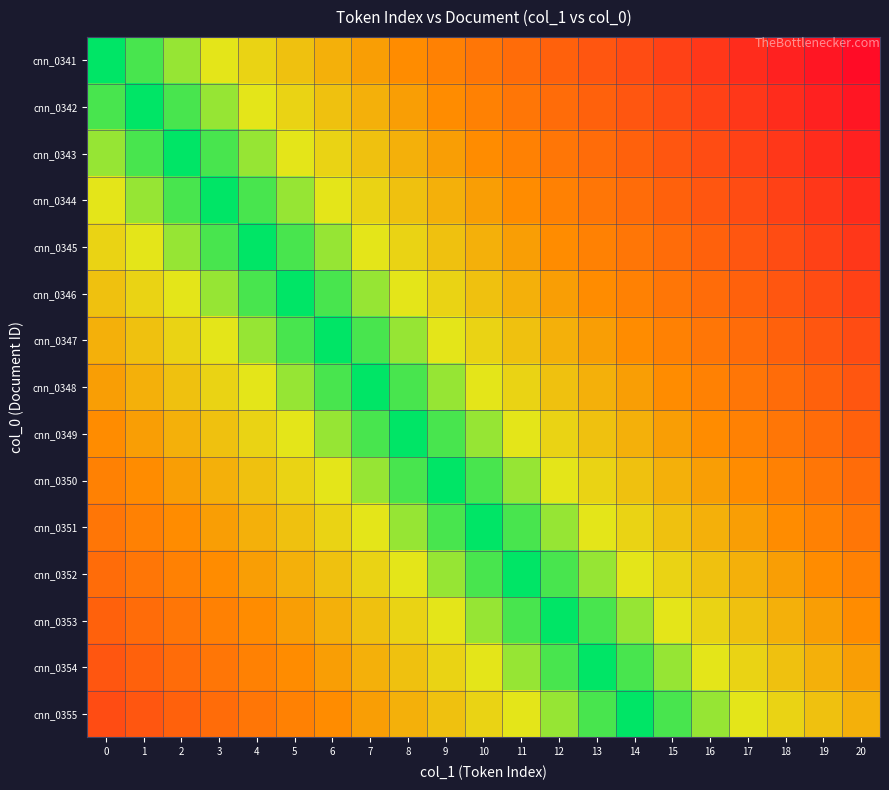

Reading left to right, list all the values displayed in this chart.

cnn_0341: 0=0.0	1=0.1	2=0.1	3=0.1	4=0.2	5=0.2	6=0.3	7=0.3	8=0.4	9=0.5	10=0.5	11=0.6	12=0.6	13=0.7	14=0.7	15=0.8	16=0.8	17=0.8	18=0.9	19=0.9	20=1.0
cnn_0342: 0=0.1	1=0.0	2=0.1	3=0.1	4=0.1	5=0.2	6=0.2	7=0.3	8=0.3	9=0.4	10=0.5	11=0.5	12=0.6	13=0.6	14=0.7	15=0.7	16=0.8	17=0.8	18=0.8	19=0.9	20=0.9
cnn_0343: 0=0.1	1=0.1	2=0.0	3=0.1	4=0.1	5=0.1	6=0.2	7=0.2	8=0.3	9=0.3	10=0.4	11=0.5	12=0.5	13=0.6	14=0.6	15=0.7	16=0.7	17=0.8	18=0.8	19=0.8	20=0.9
cnn_0344: 0=0.1	1=0.1	2=0.1	3=0.0	4=0.1	5=0.1	6=0.1	7=0.2	8=0.2	9=0.3	10=0.3	11=0.4	12=0.5	13=0.5	14=0.6	15=0.6	16=0.7	17=0.7	18=0.8	19=0.8	20=0.8
cnn_0345: 0=0.2	1=0.1	2=0.1	3=0.1	4=0.0	5=0.1	6=0.1	7=0.1	8=0.2	9=0.2	10=0.3	11=0.3	12=0.4	13=0.5	14=0.5	15=0.6	16=0.6	17=0.7	18=0.7	19=0.8	20=0.8
cnn_0346: 0=0.2	1=0.2	2=0.1	3=0.1	4=0.1	5=0.0	6=0.1	7=0.1	8=0.1	9=0.2	10=0.2	11=0.3	12=0.3	13=0.4	14=0.5	15=0.5	16=0.6	17=0.6	18=0.7	19=0.7	20=0.8
cnn_0347: 0=0.3	1=0.2	2=0.2	3=0.1	4=0.1	5=0.1	6=0.0	7=0.1	8=0.1	9=0.1	10=0.2	11=0.2	12=0.3	13=0.3	14=0.4	15=0.5	16=0.5	17=0.6	18=0.6	19=0.7	20=0.7
cnn_0348: 0=0.3	1=0.3	2=0.2	3=0.2	4=0.1	5=0.1	6=0.1	7=0.0	8=0.1	9=0.1	10=0.1	11=0.2	12=0.2	13=0.3	14=0.3	15=0.4	16=0.5	17=0.5	18=0.6	19=0.6	20=0.7
cnn_0349: 0=0.4	1=0.3	2=0.3	3=0.2	4=0.2	5=0.1	6=0.1	7=0.1	8=0.0	9=0.1	10=0.1	11=0.1	12=0.2	13=0.2	14=0.3	15=0.3	16=0.4	17=0.5	18=0.5	19=0.6	20=0.6
cnn_0350: 0=0.5	1=0.4	2=0.3	3=0.3	4=0.2	5=0.2	6=0.1	7=0.1	8=0.1	9=0.0	10=0.1	11=0.1	12=0.1	13=0.2	14=0.2	15=0.3	16=0.3	17=0.4	18=0.5	19=0.5	20=0.6
cnn_0351: 0=0.5	1=0.5	2=0.4	3=0.3	4=0.3	5=0.2	6=0.2	7=0.1	8=0.1	9=0.1	10=0.0	11=0.1	12=0.1	13=0.1	14=0.2	15=0.2	16=0.3	17=0.3	18=0.4	19=0.5	20=0.5
cnn_0352: 0=0.6	1=0.5	2=0.5	3=0.4	4=0.3	5=0.3	6=0.2	7=0.2	8=0.1	9=0.1	10=0.1	11=0.0	12=0.1	13=0.1	14=0.1	15=0.2	16=0.2	17=0.3	18=0.3	19=0.4	20=0.5
cnn_0353: 0=0.6	1=0.6	2=0.5	3=0.5	4=0.4	5=0.3	6=0.3	7=0.2	8=0.2	9=0.1	10=0.1	11=0.1	12=0.0	13=0.1	14=0.1	15=0.1	16=0.2	17=0.2	18=0.3	19=0.3	20=0.4
cnn_0354: 0=0.7	1=0.6	2=0.6	3=0.5	4=0.5	5=0.4	6=0.3	7=0.3	8=0.2	9=0.2	10=0.1	11=0.1	12=0.1	13=0.0	14=0.1	15=0.1	16=0.1	17=0.2	18=0.2	19=0.3	20=0.3
cnn_0355: 0=0.7	1=0.7	2=0.6	3=0.6	4=0.5	5=0.5	6=0.4	7=0.3	8=0.3	9=0.2	10=0.2	11=0.1	12=0.1	13=0.1	14=0.0	15=0.1	16=0.1	17=0.1	18=0.2	19=0.2	20=0.3